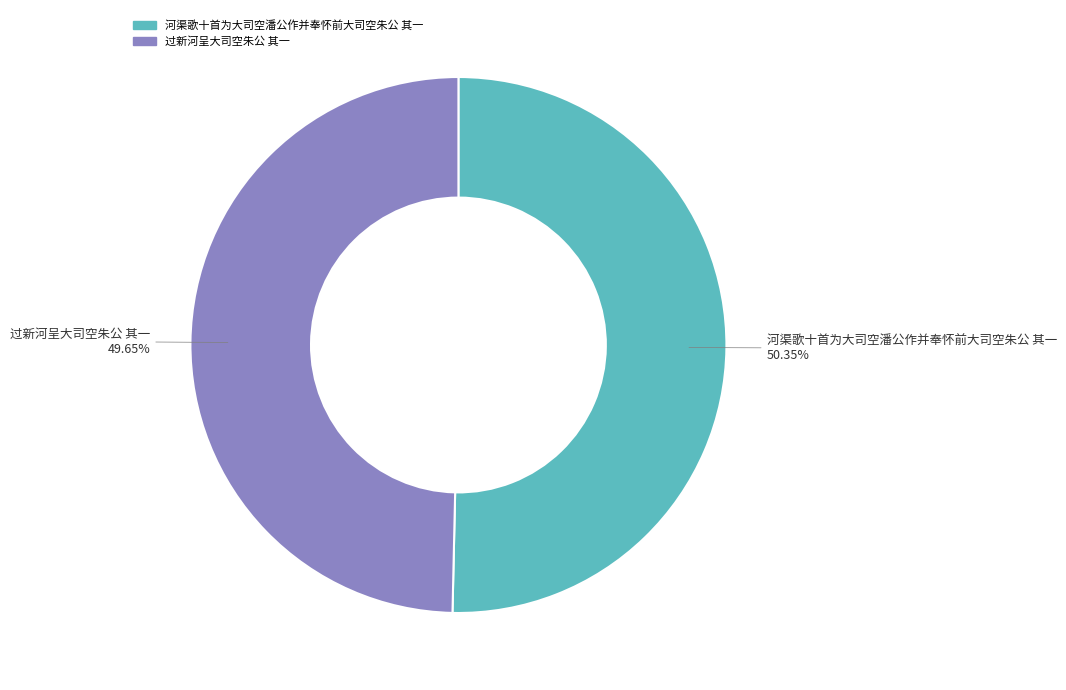

Is it true that 河渠歌十首为大司空潘公作并奉怀前大司空朱公 其一 is 50% of the pie?

True